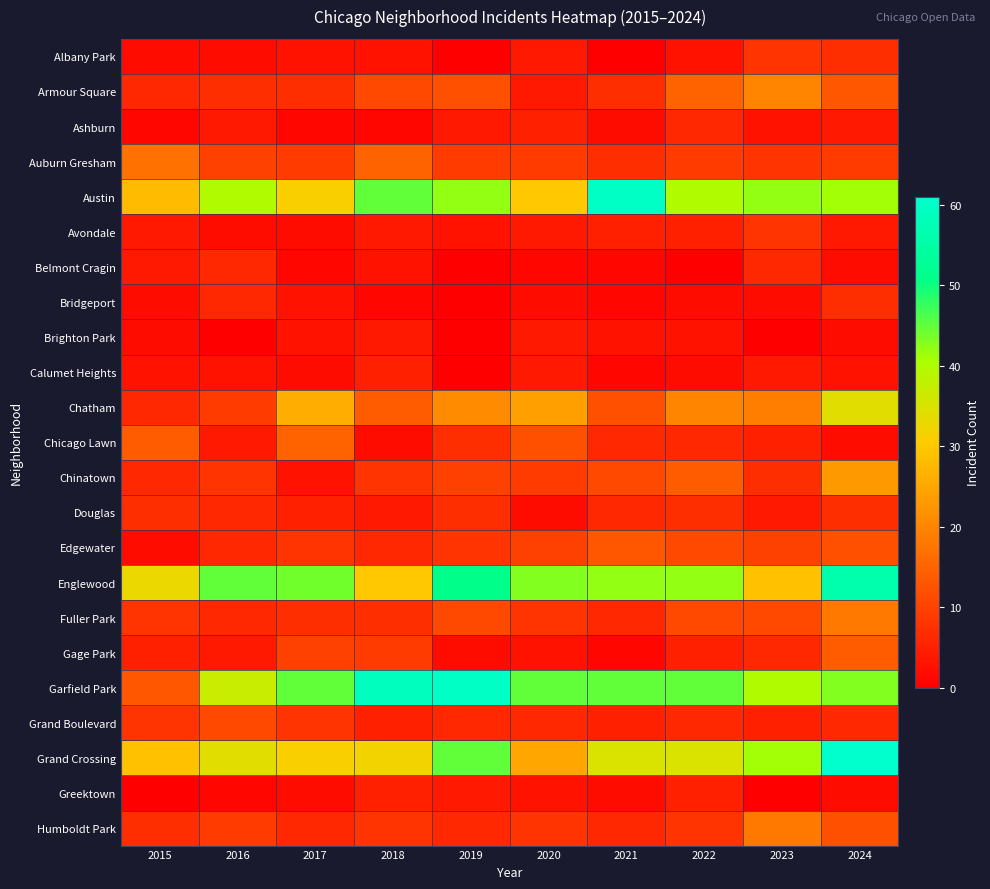

What is the difference between the highest and lowest values at 2022?

45